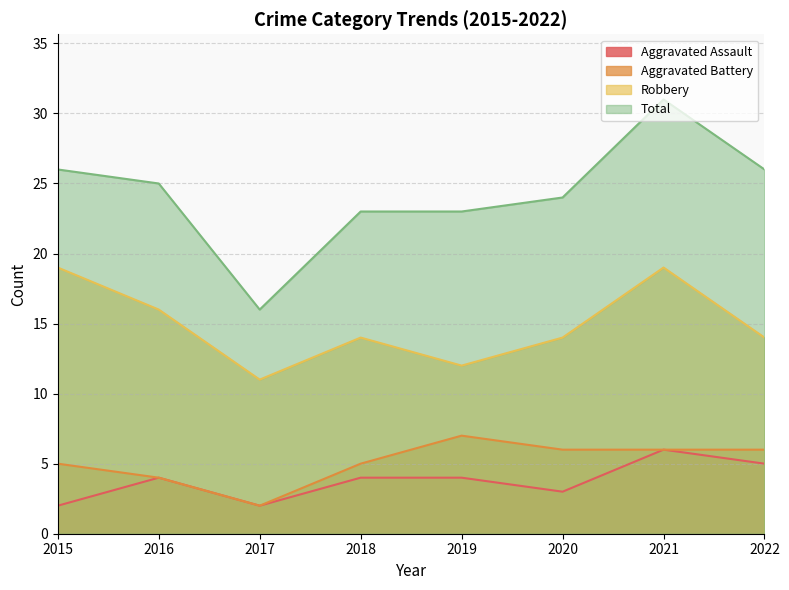

How many values in the Aggravated Battery series are below 6?

4